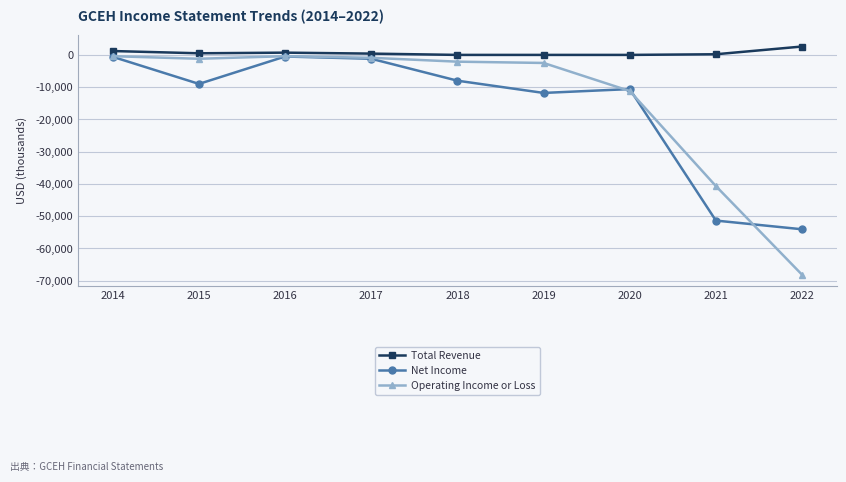

At which category does Net Income reach its first local valley?

2015